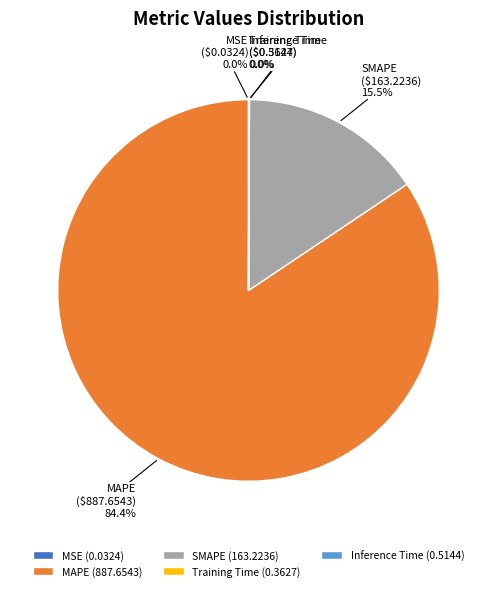

Is MAPE the majority of the pie?

Yes